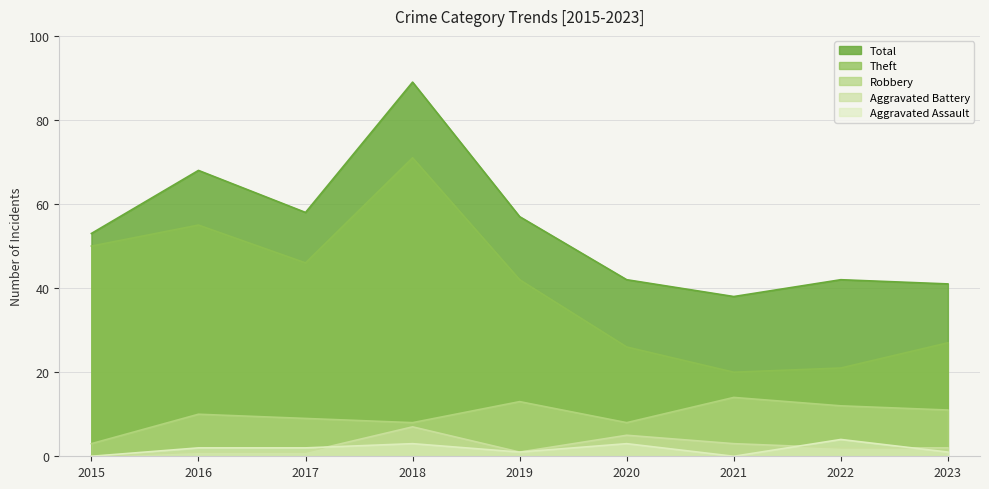

Which series has the widest spread of values?

Theft